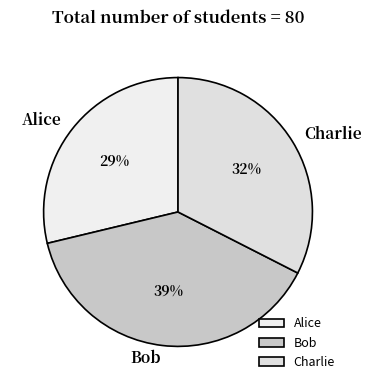

To the nearest percent, what portion does Bob represent?

39%